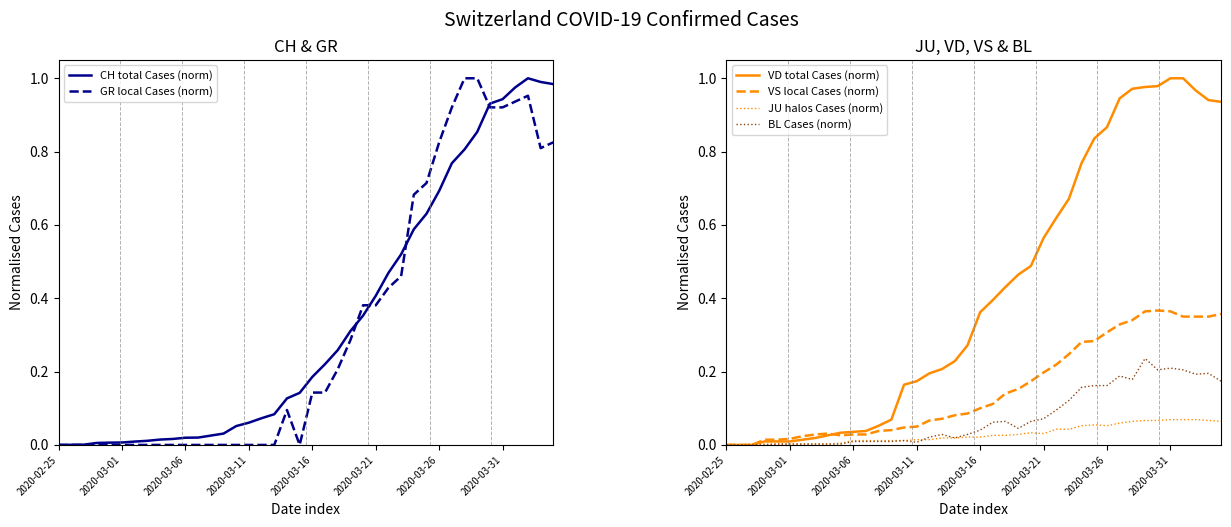

True or false: BL Cases (norm) has a value of 0.0 at 2020-03-16.

True